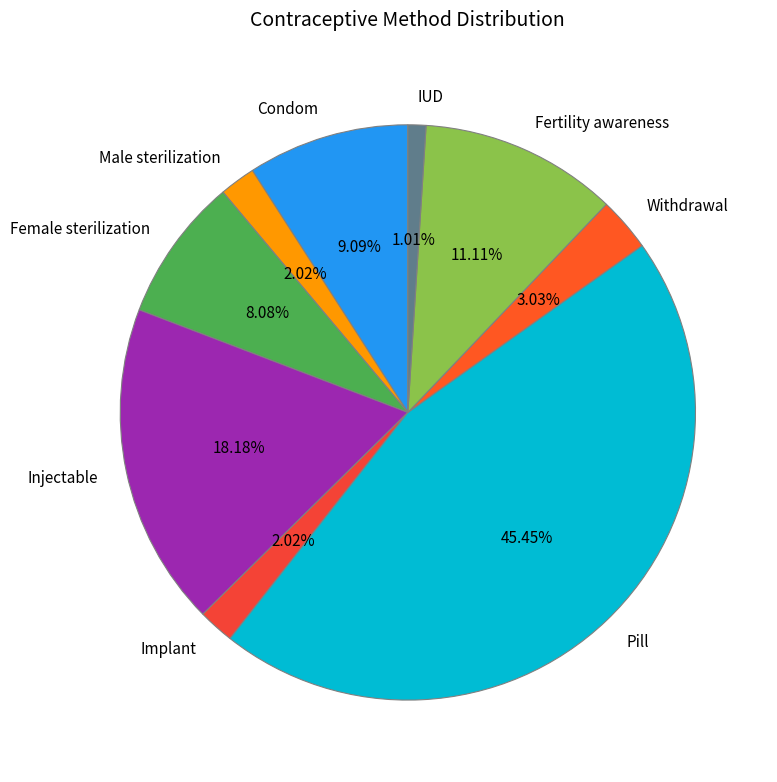

Which slice is the largest?

Pill